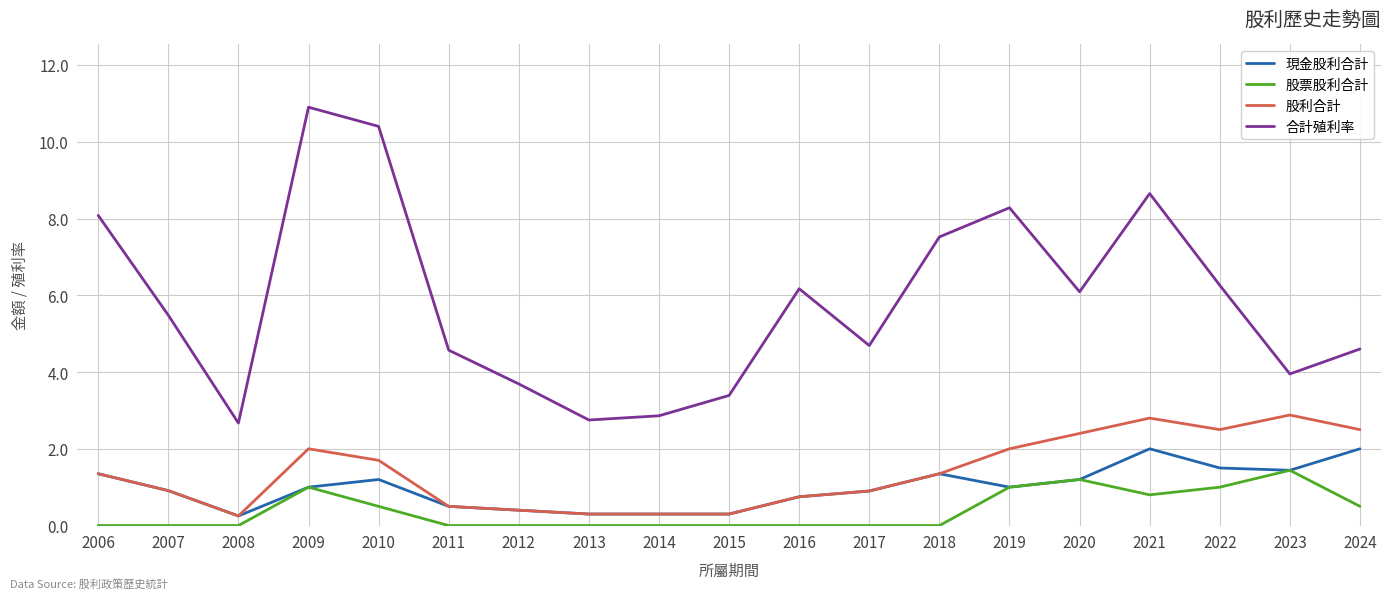

What is the maximum value for 股票股利合計?

1.4